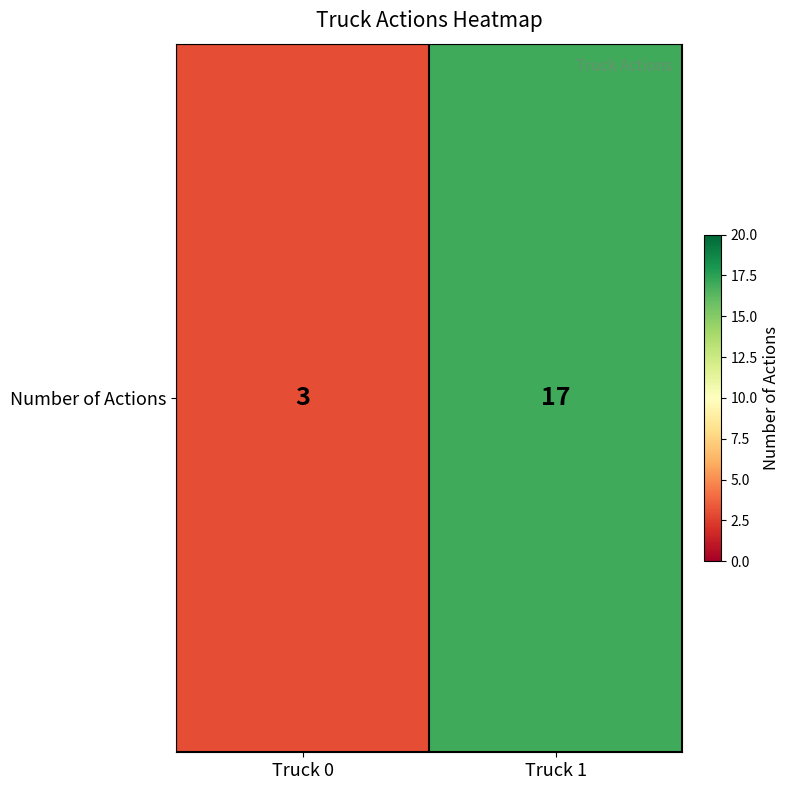

At which label is the value closest to 10?

Truck 0